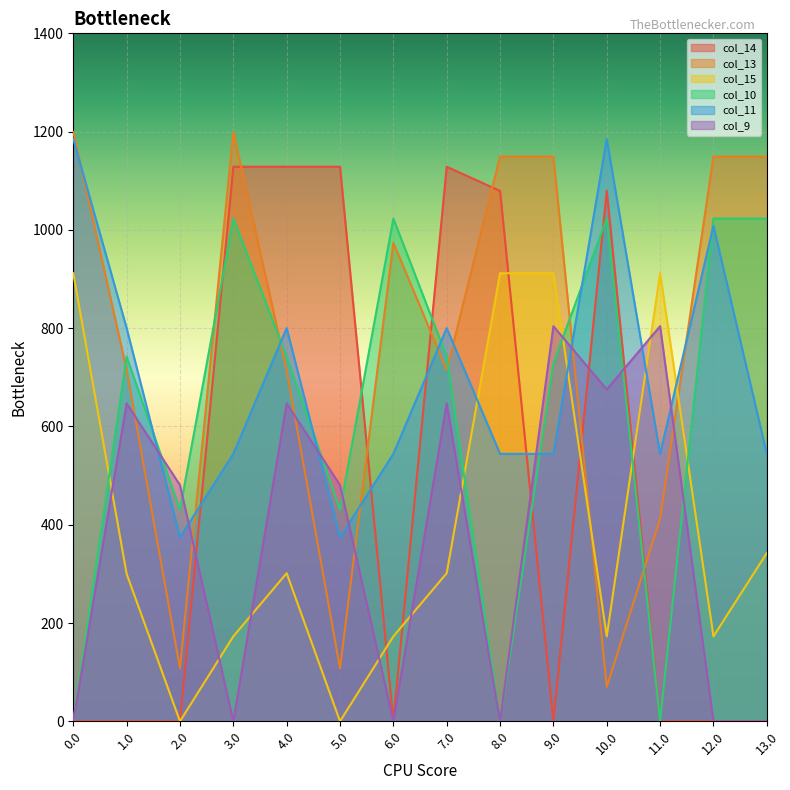

What is the maximum value shown in the chart?

1199.2